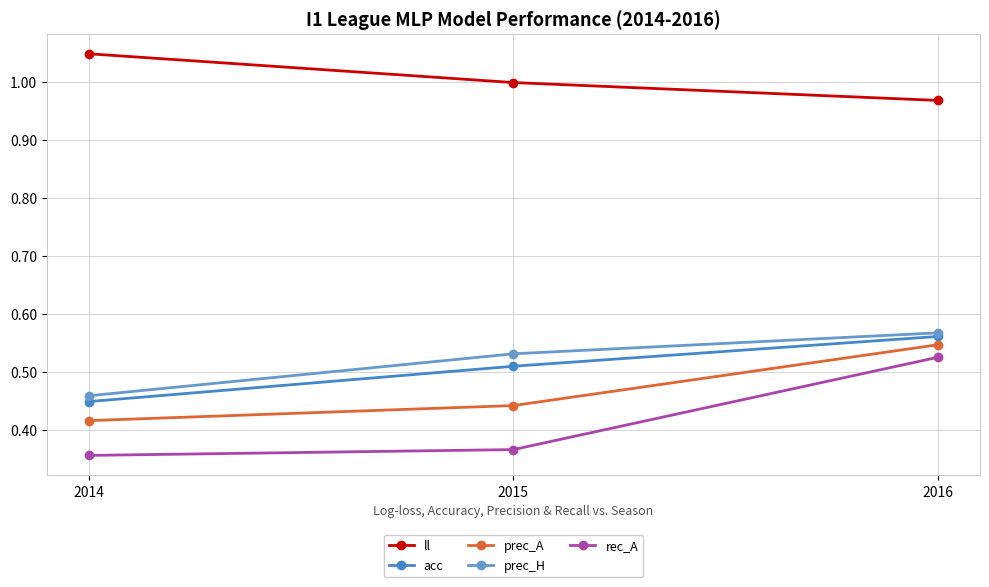

Is this an area chart (filled region under the line)?

No